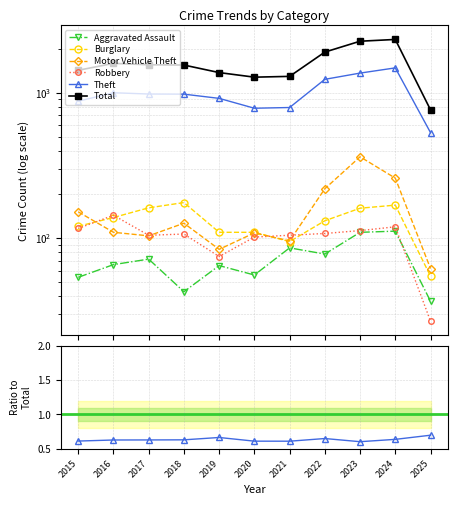

Where does the Total series first go above 1548?

2016